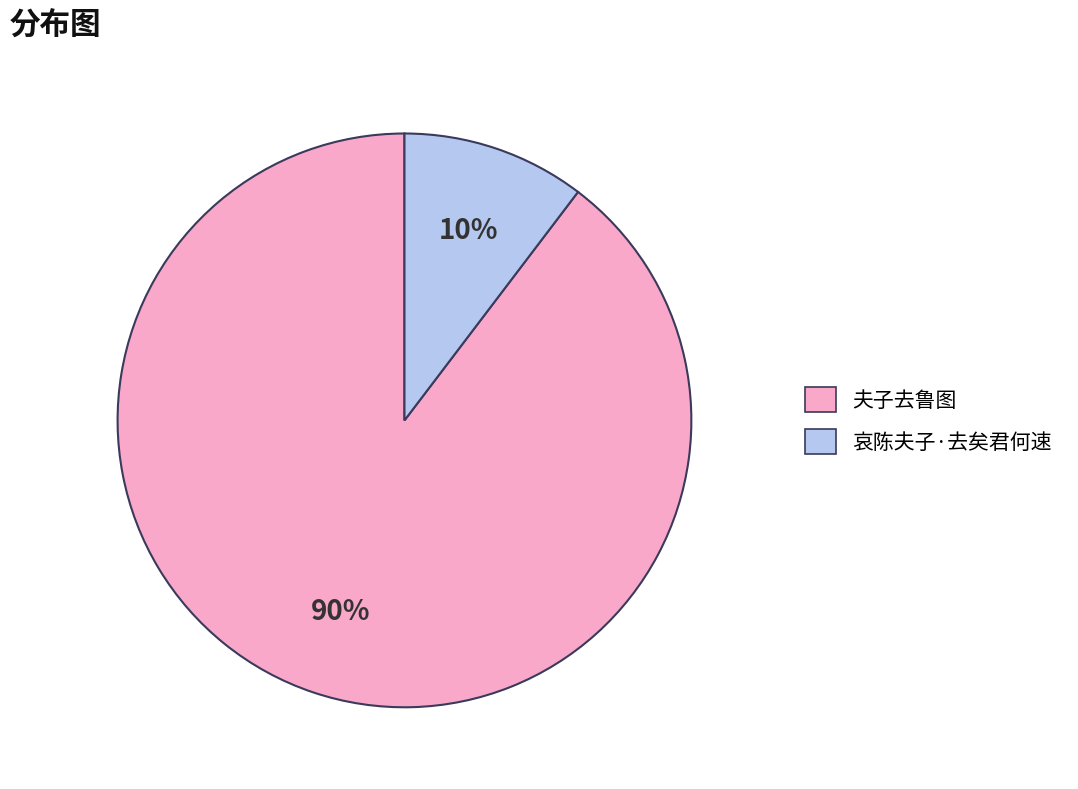

To the nearest percent, what percentage of the pie is 夫子去鲁图?

90%